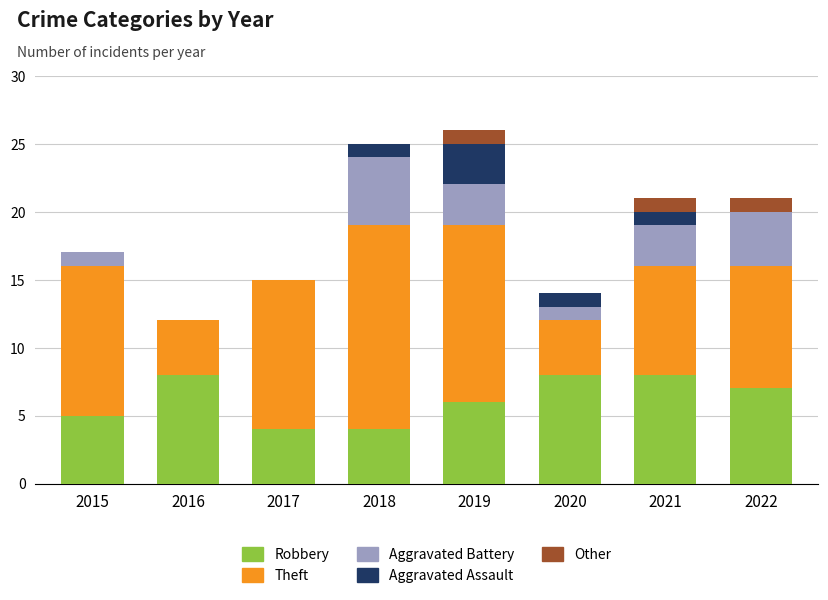

What is the highest value of the Robbery series?

8